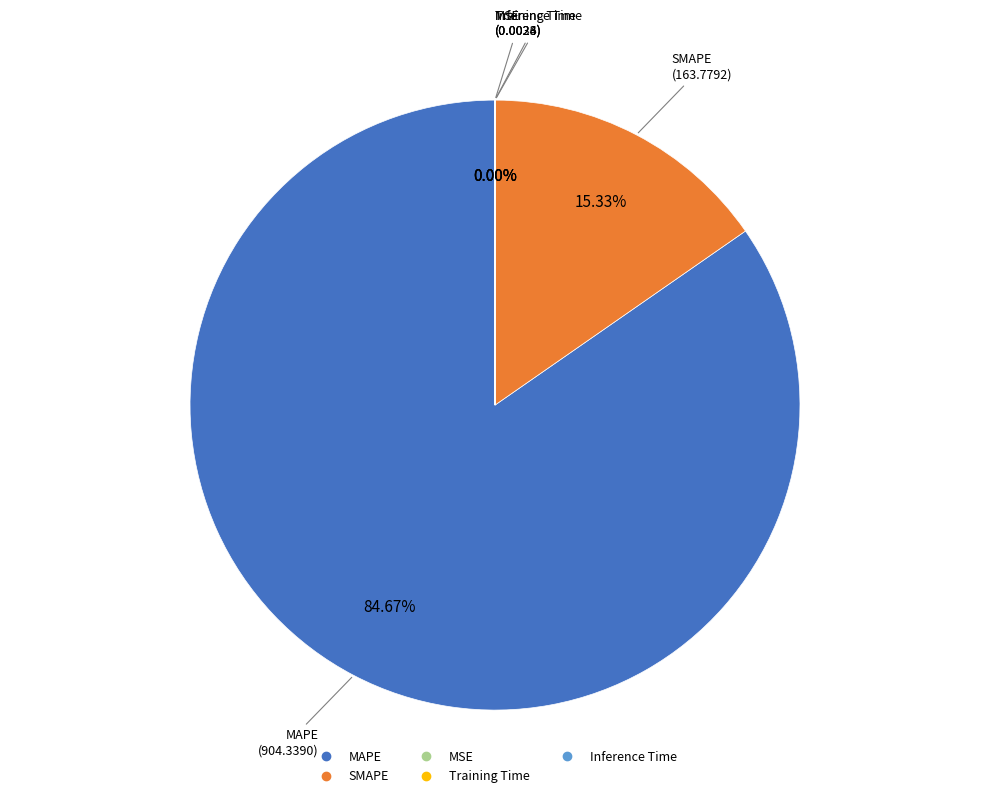

Which category has the biggest portion of the pie?

MAPE